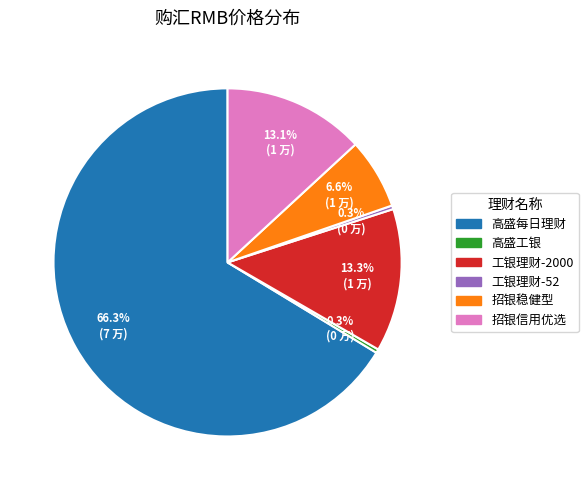

Is there a majority slice in this chart?

Yes